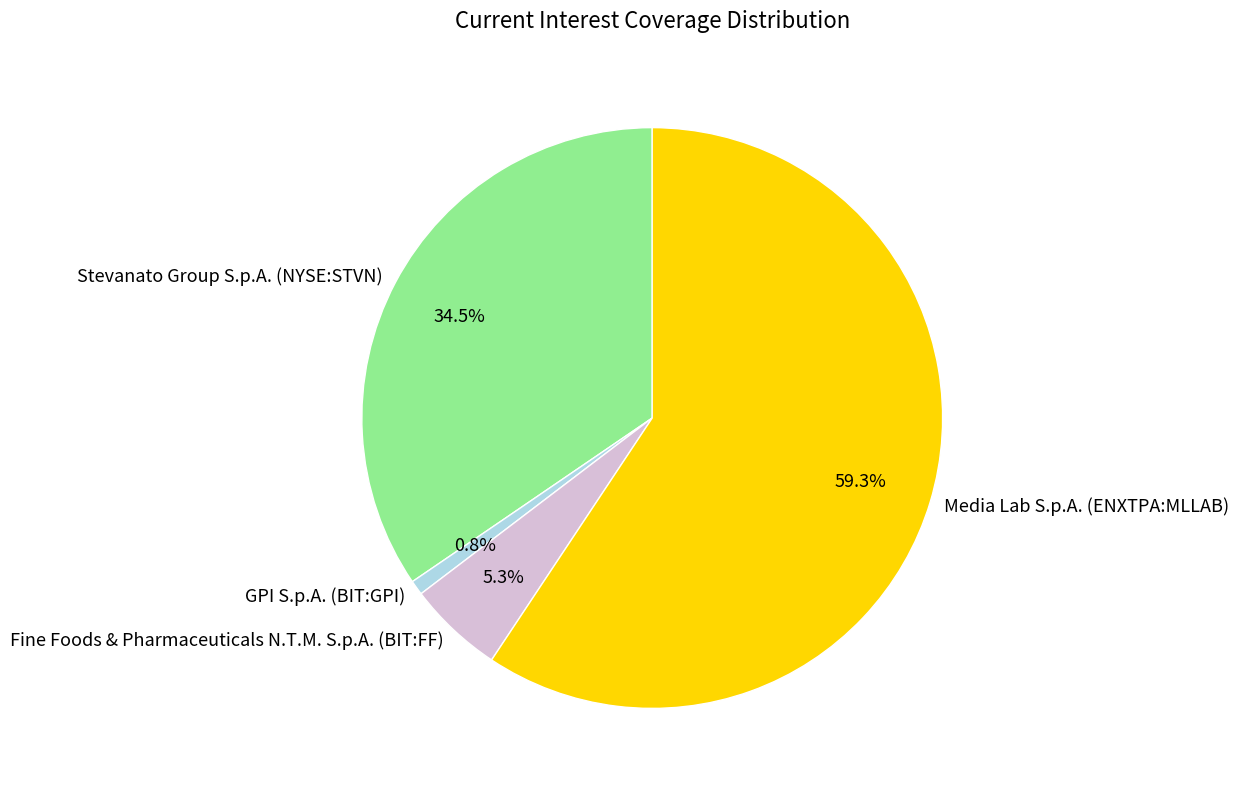

Combined, do Media Lab S.p.A. (ENXTPA:MLLAB) and Fine Foods & Pharmaceuticals N.T.M. S.p.A. (BIT:FF) account for over 50%?

Yes